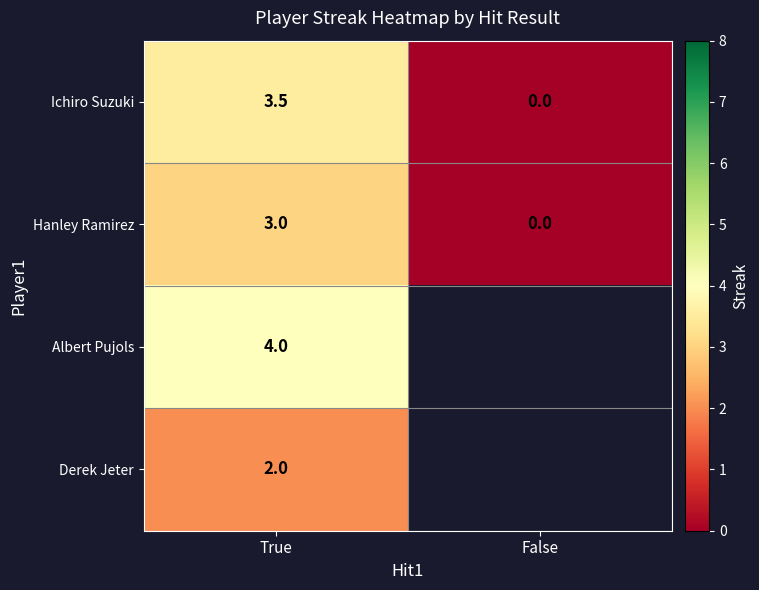

Where is Ichiro Suzuki nearest to the value 1?

False